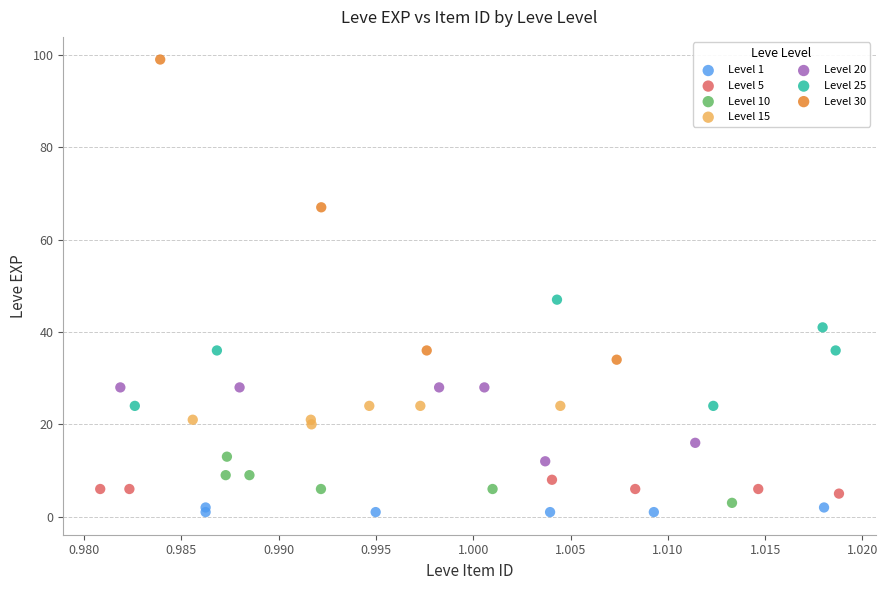

Which series reaches the maximum Y coordinate?

Level 30